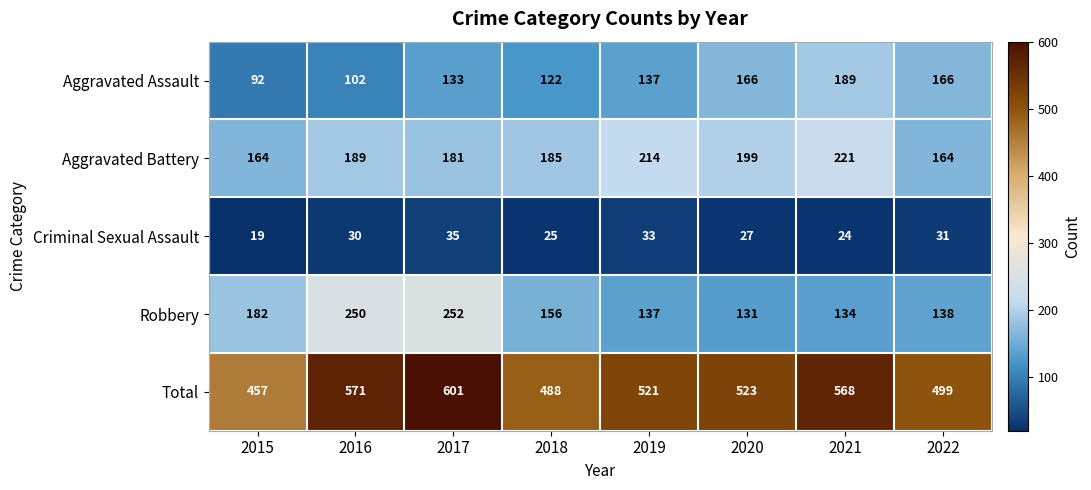

Is it true that Total equals 499 at 2022?

True